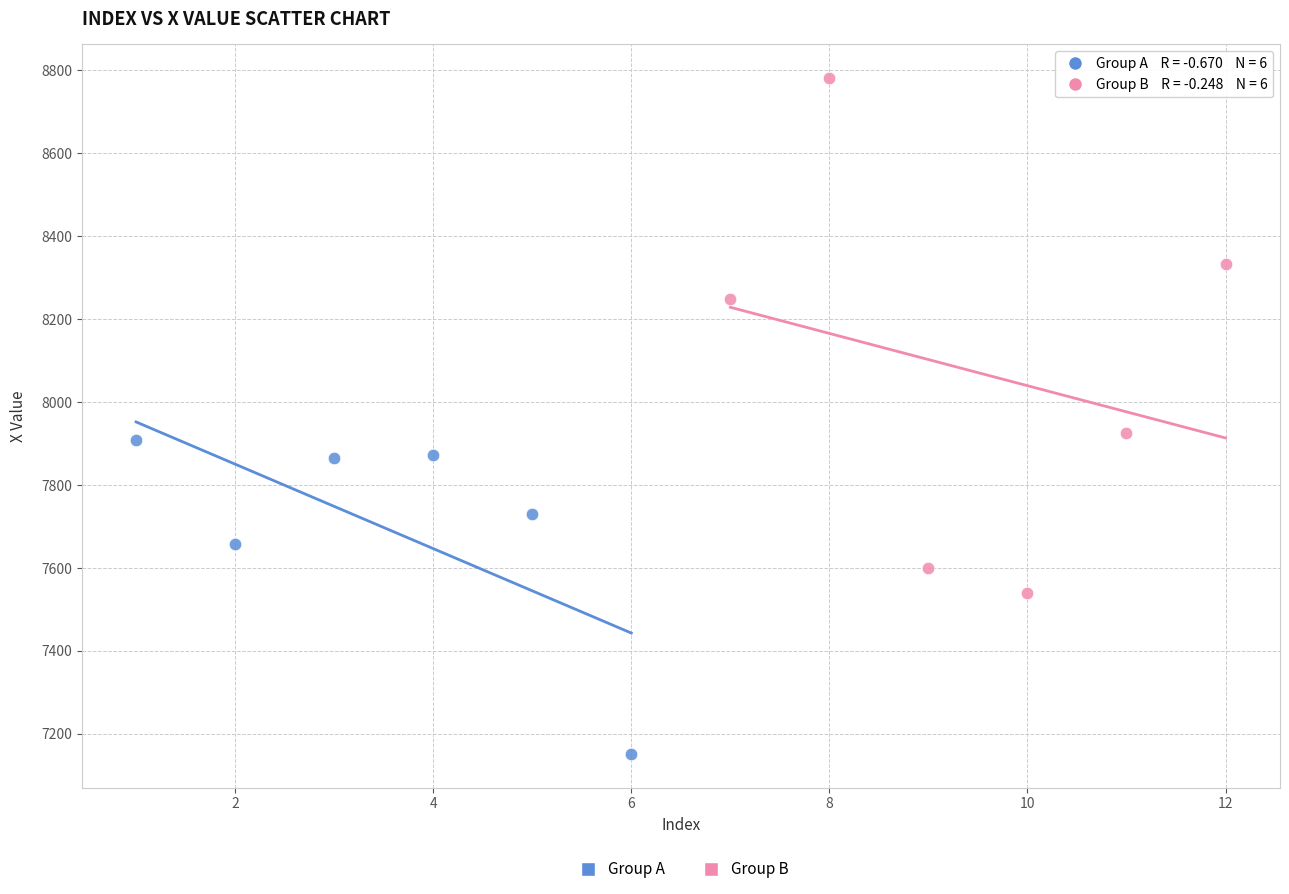

Which series reaches the maximum Y coordinate?

Group B